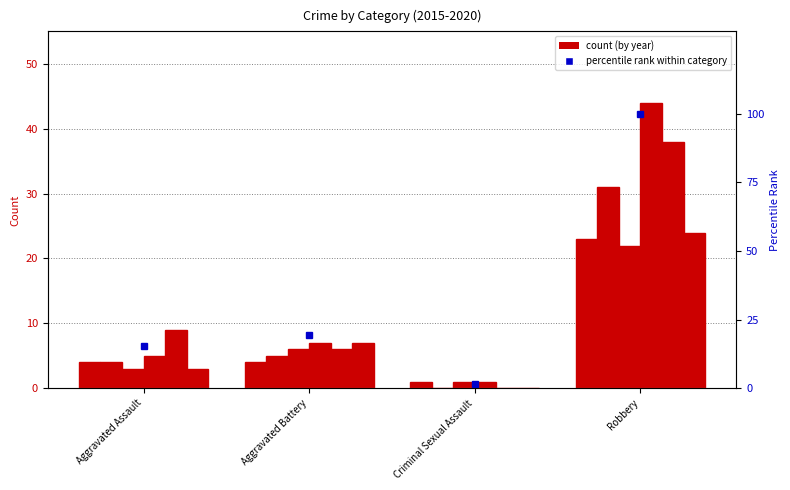

Which category has the highest value across all series?

Robbery